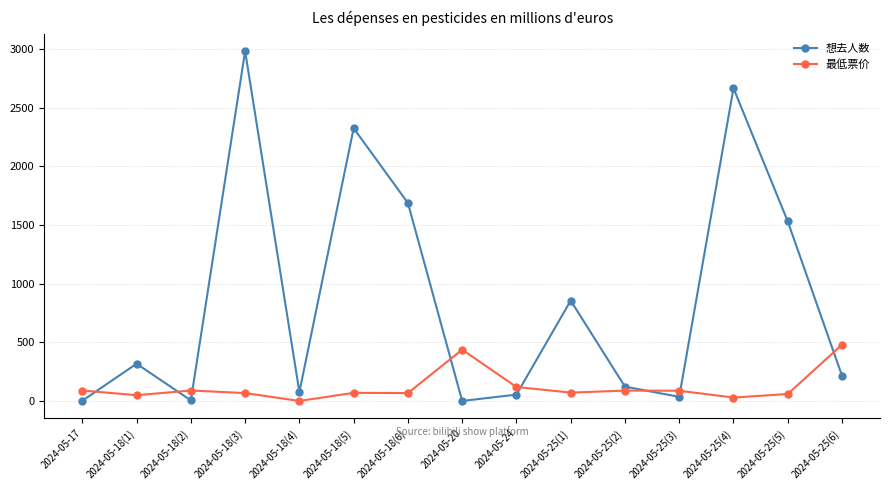

Which series has the largest range (max minus min)?

想去人数